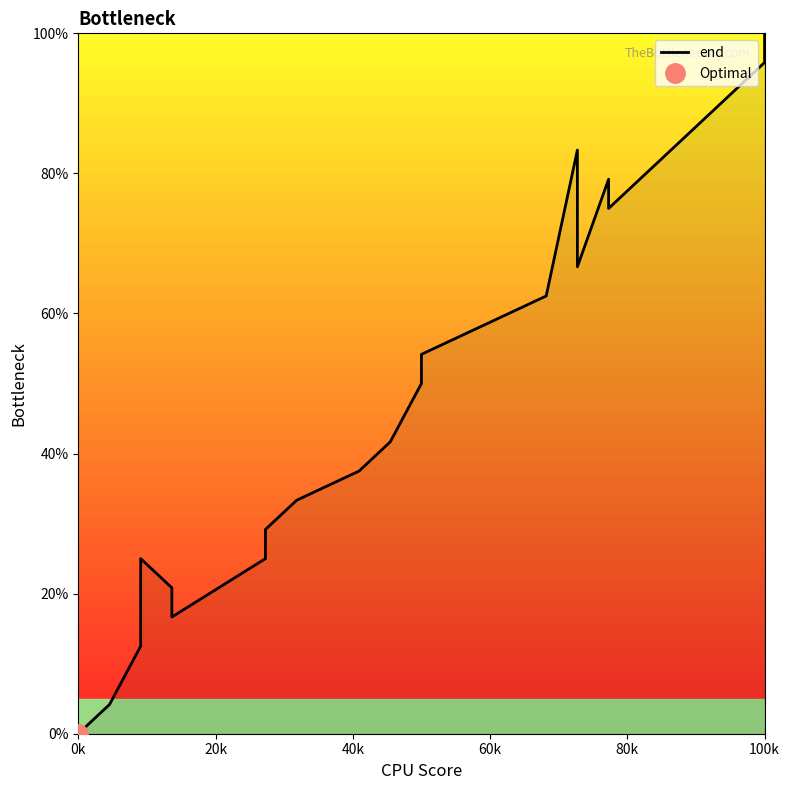

Is it true that the value at 14 is 24.5?

False